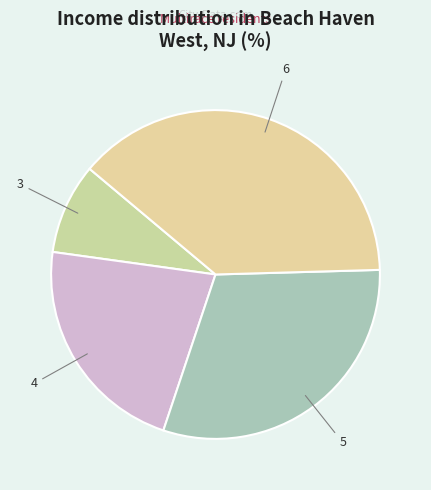

Approximately how many times larger is the value at 5 compared to 4?

1.4